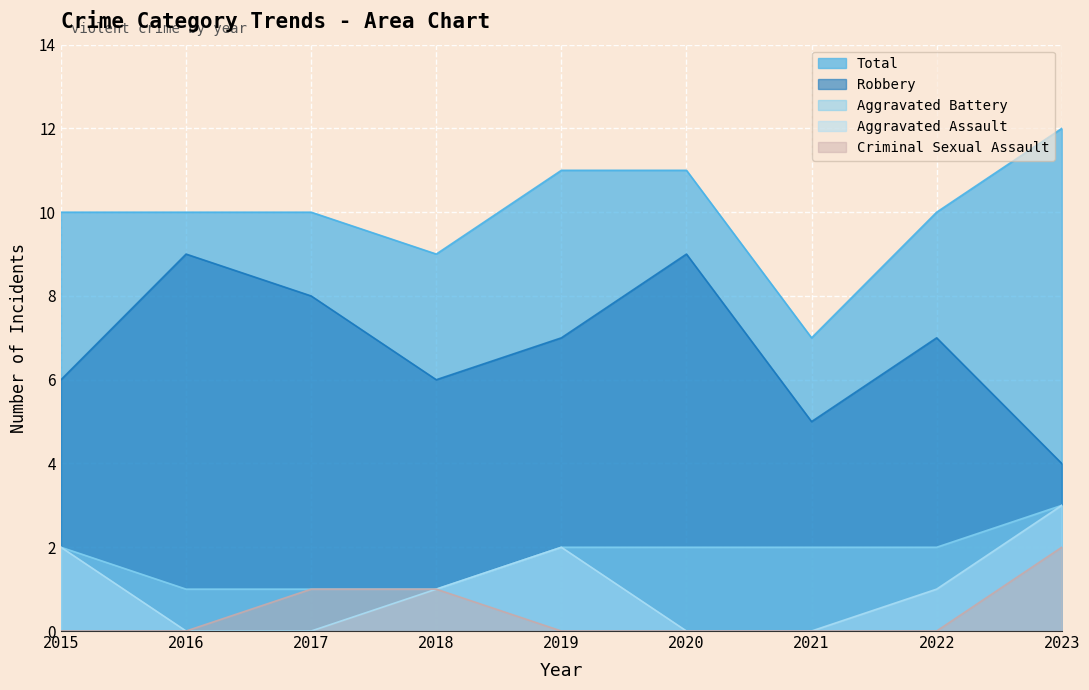

True or false: Aggravated Assault and Aggravated Battery cross at least once.

False